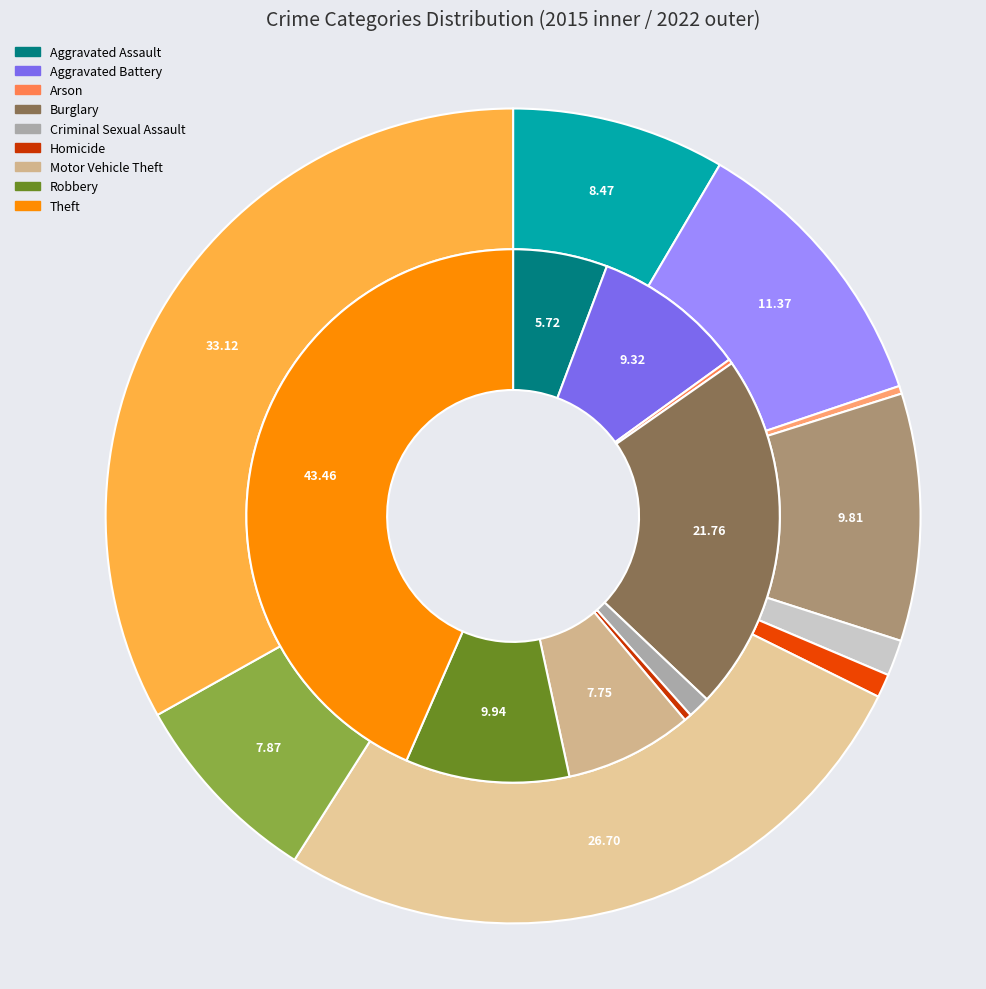

Count the number of slices in the pie.

9